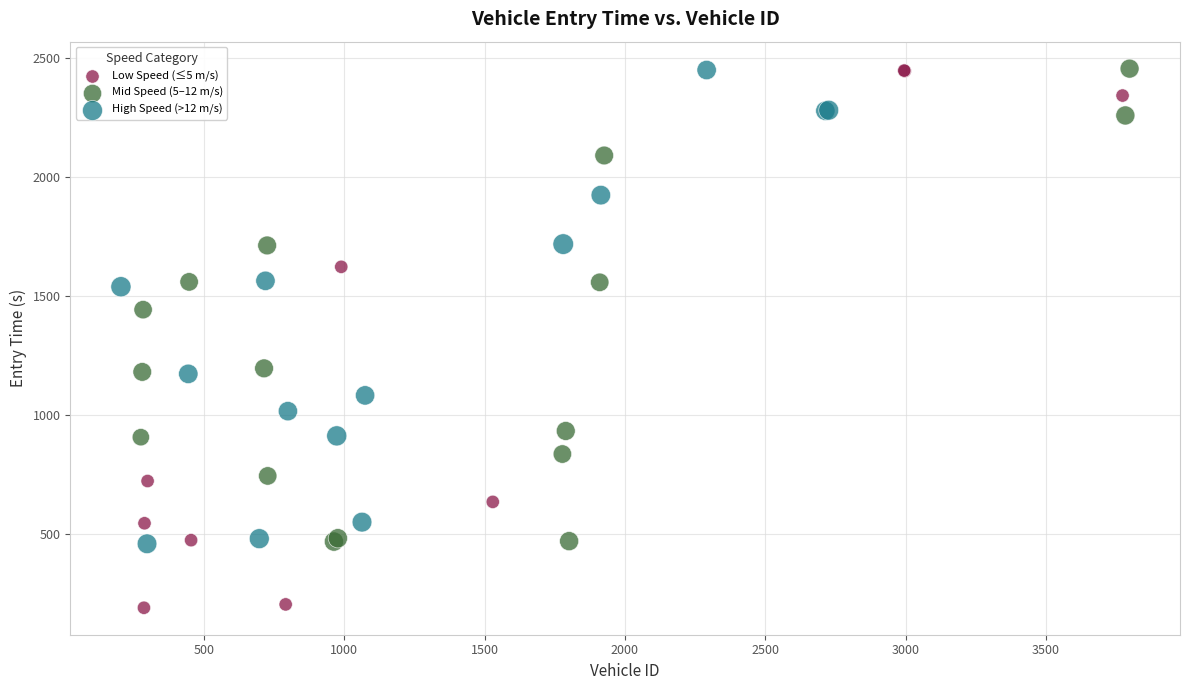

Which series contains the lowest Y value?

Low Speed (≤5 m/s)